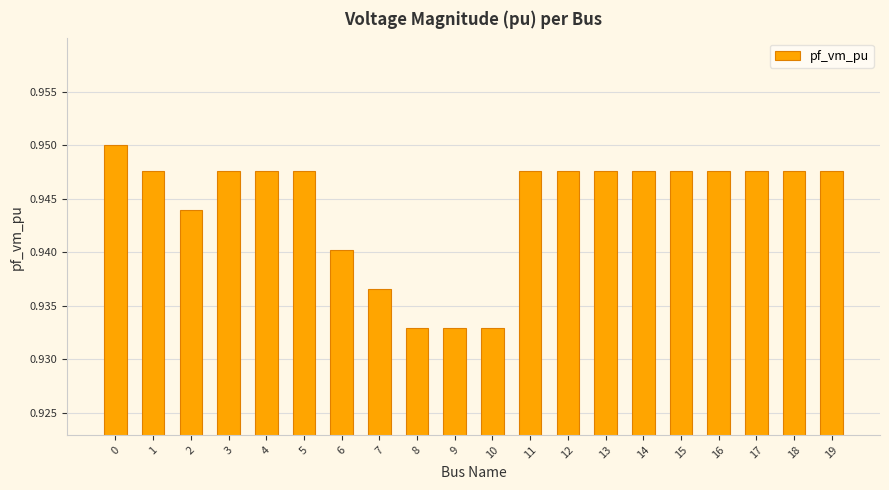

What is the sum of all values?

18.9